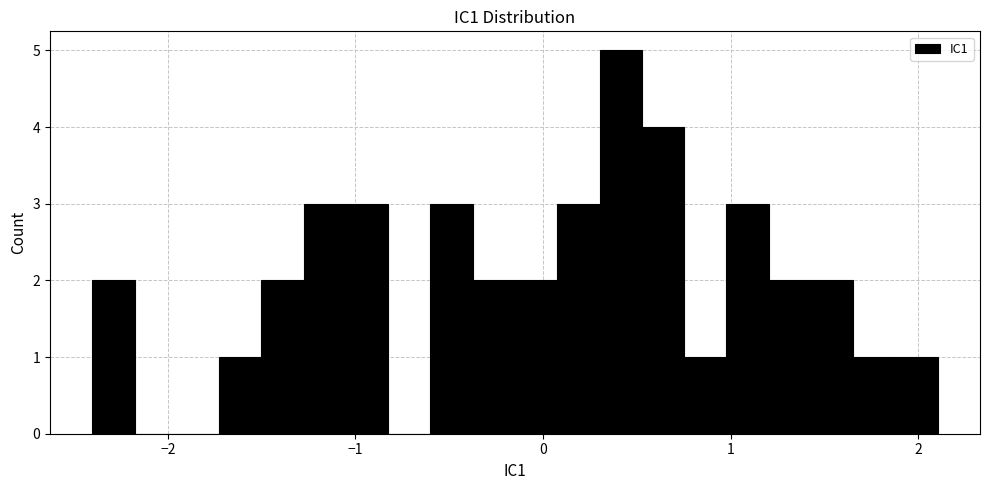

Around what value on the x-axis is the tallest bar? Give the approximate position of its centre, as read against the axis.

0.4